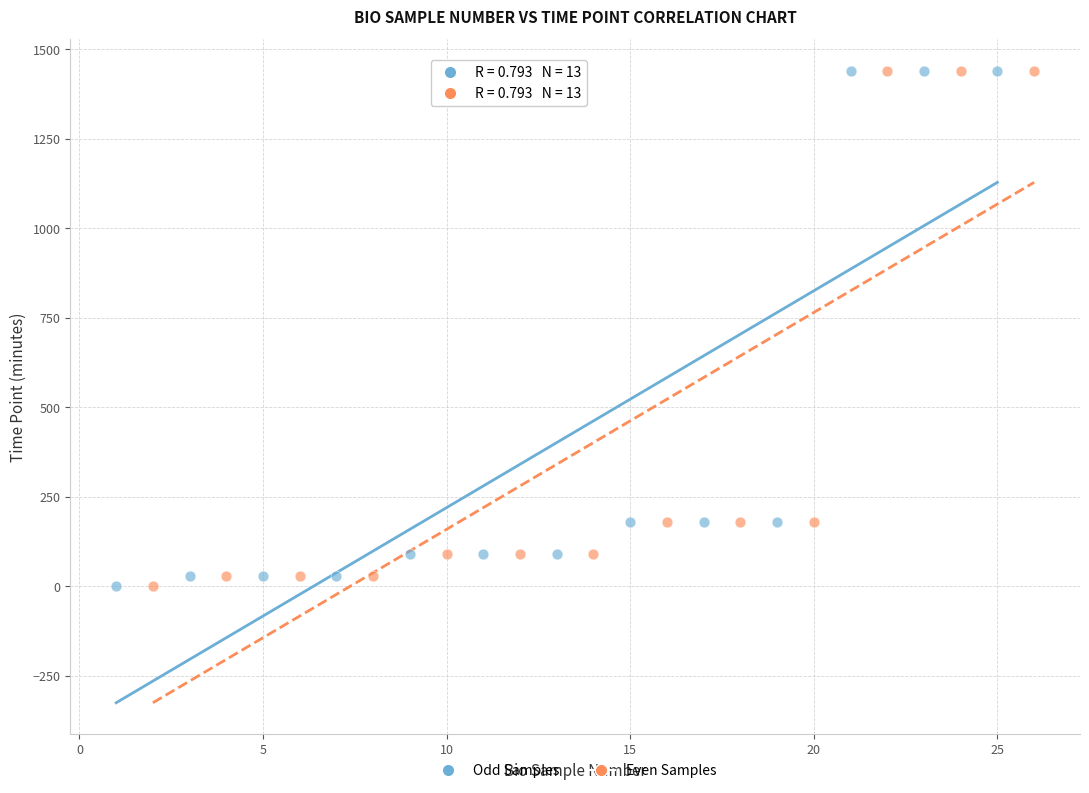

What are all the series names shown in the legend?

Odd Samples, Even Samples